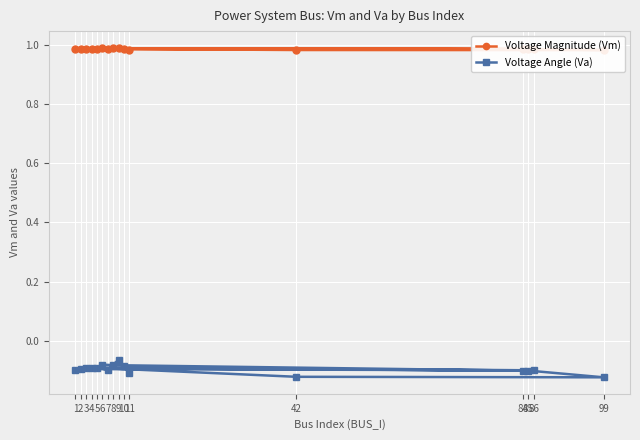

What are all the series names shown in the legend?

Voltage Magnitude (Vm), Voltage Angle (Va)